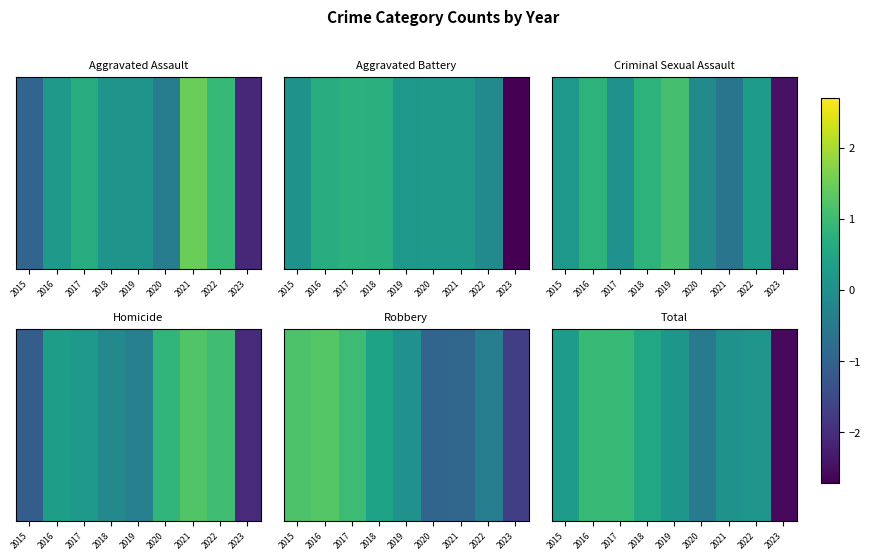

Rank the categories by value from highest to lowest.

2016, 2017, 2018, 2015, 2019, 2022, 2021, 2020, 2023